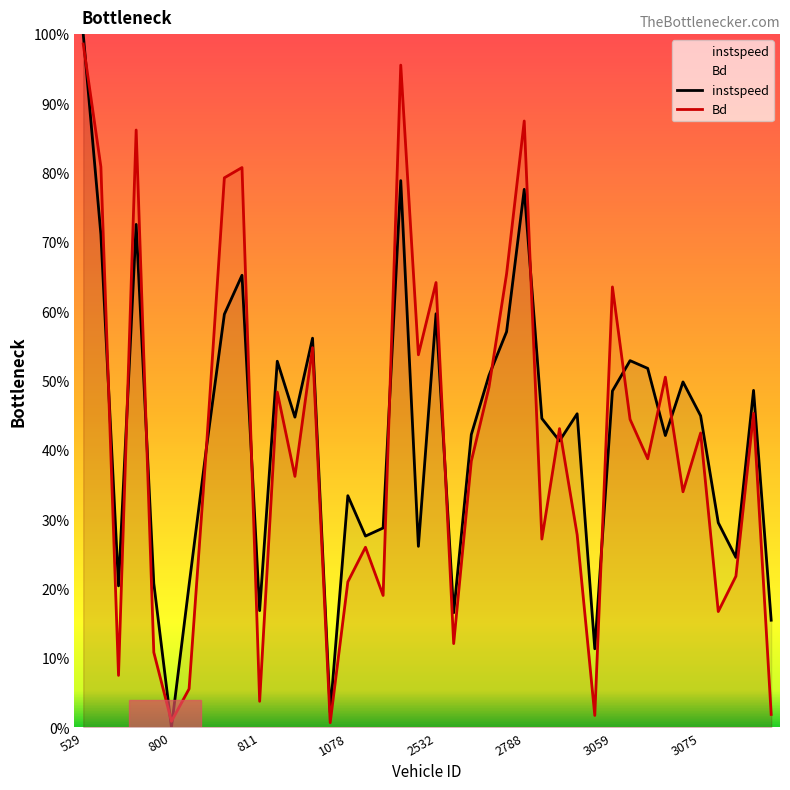

Does the chart display data point markers on the line(s)?

No